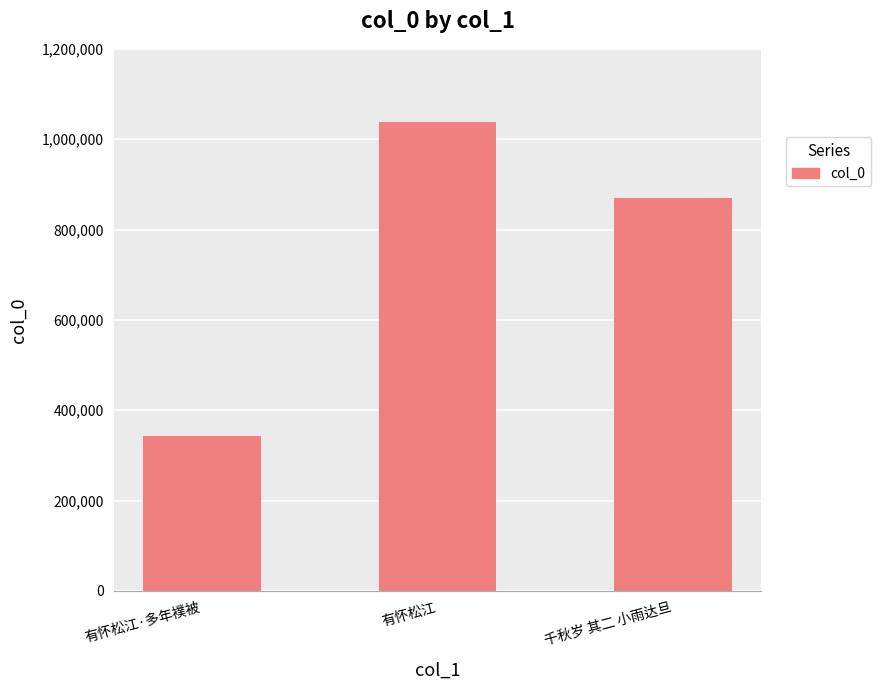

What is the value of the 3rd bar from the left?

868876